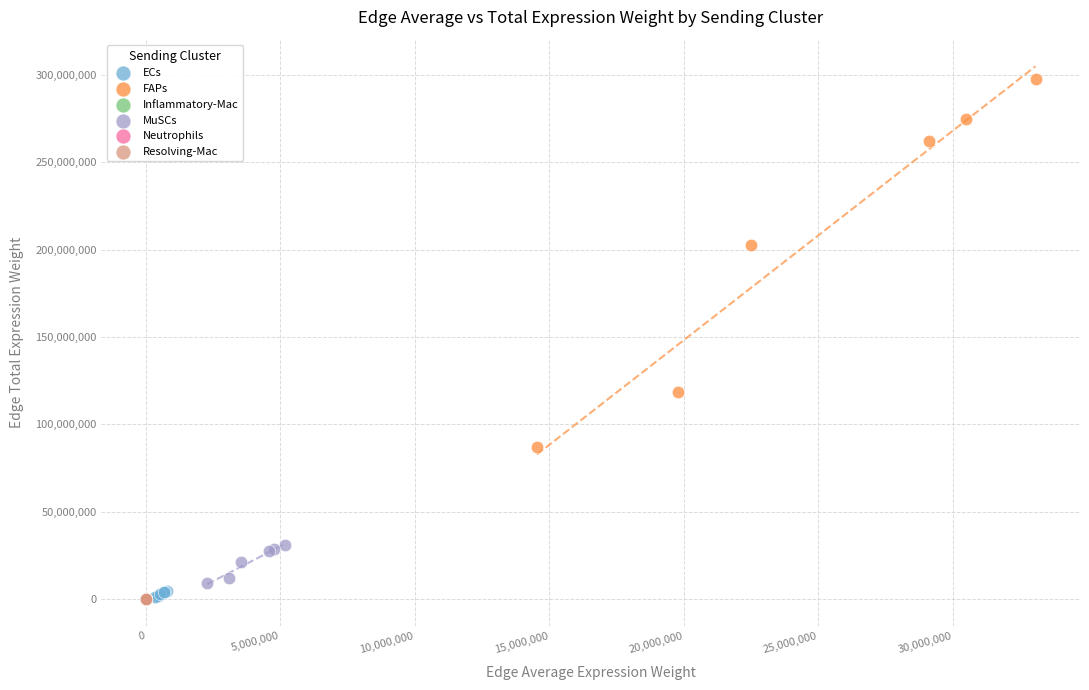

Which series reaches the maximum Y coordinate?

FAPs